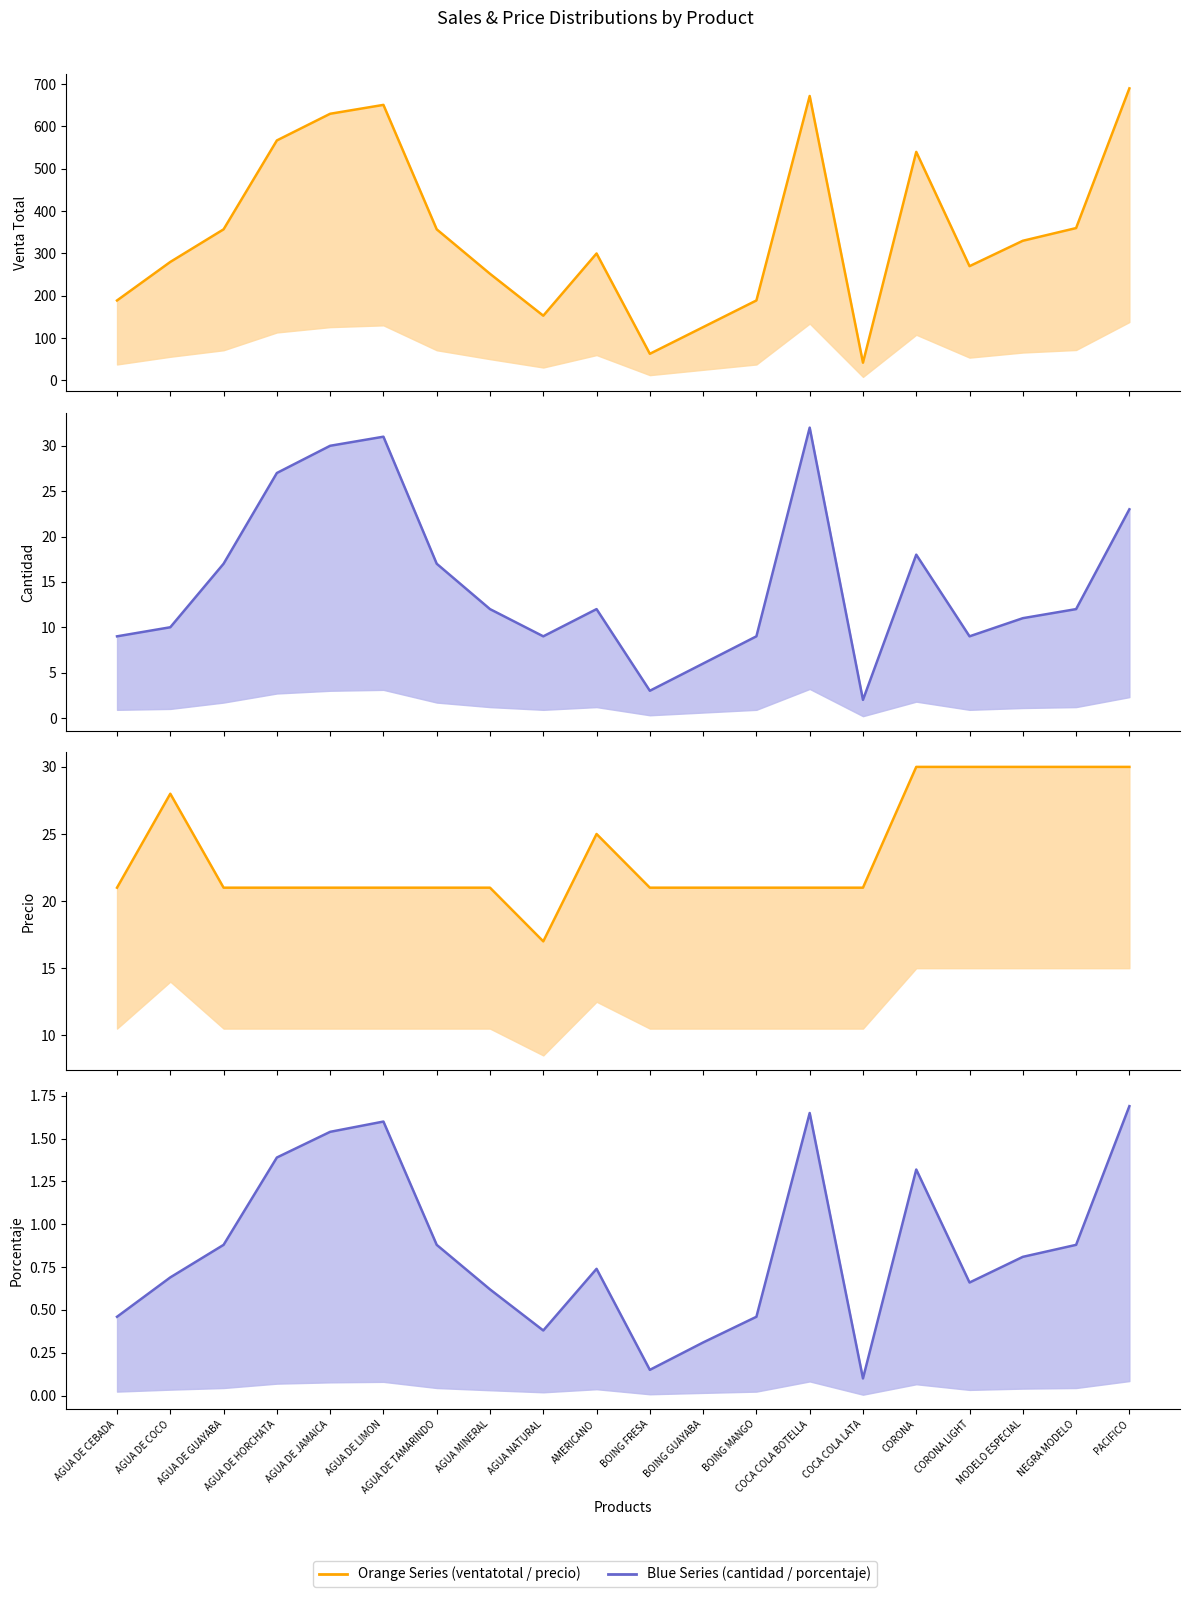

True or false: porcentaje has more than 0 interior local peaks.

True